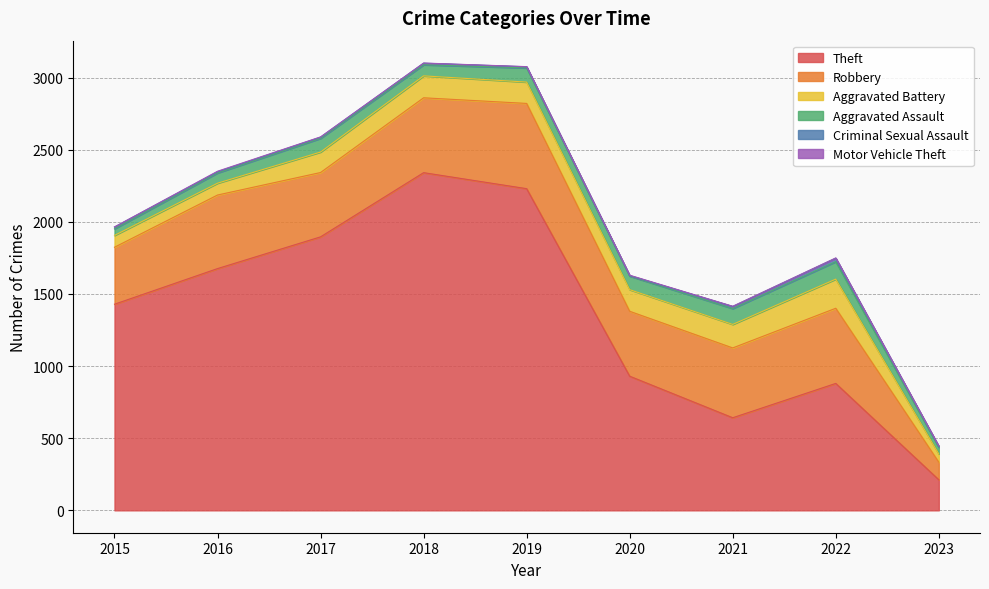

Is the value of Criminal Sexual Assault at 2021 greater than the value of Theft at 2015?

No